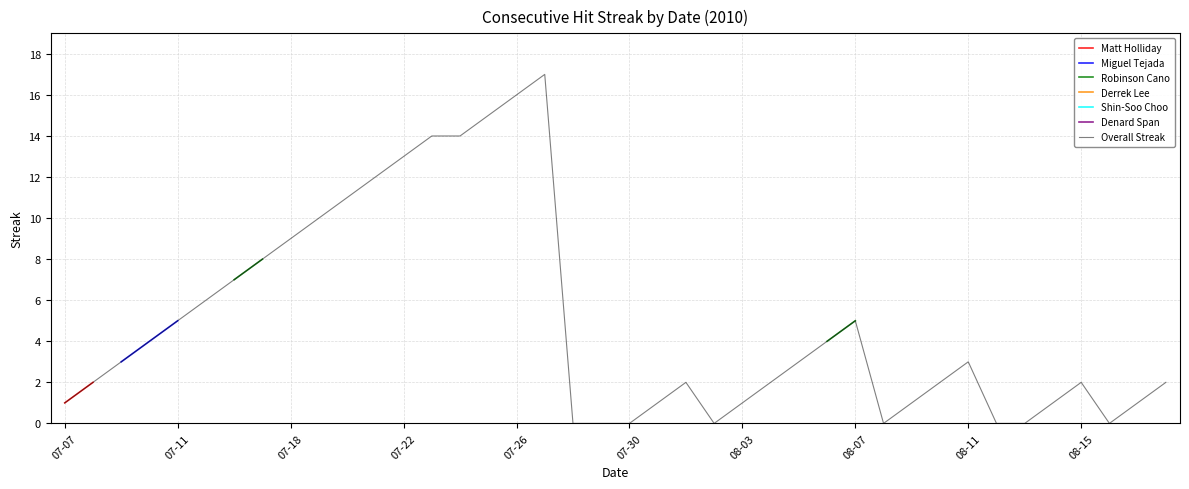

Is it true that Miguel Tejada equals 7 at 6?

False